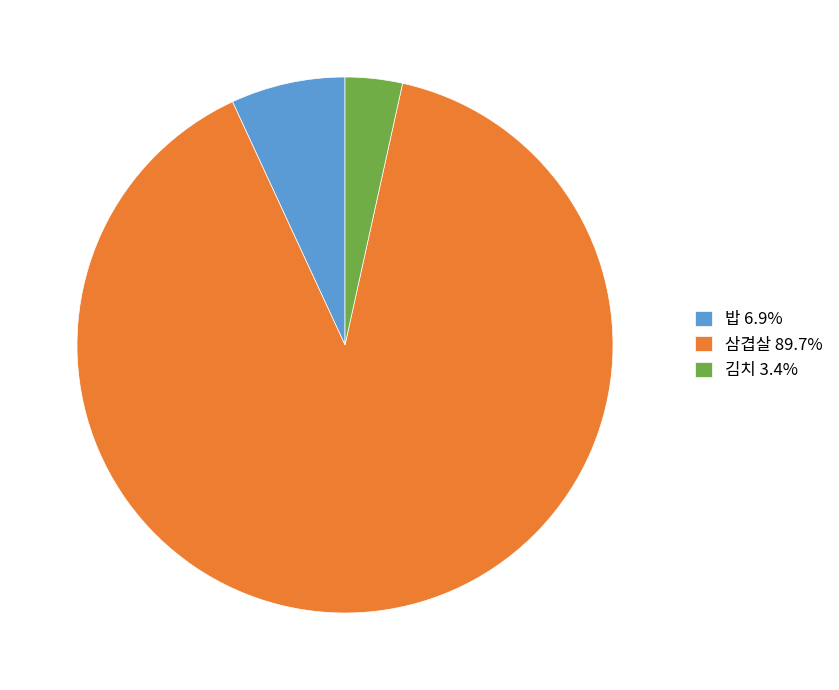

What is the ratio of the value at 김치 3.4% to the value at 밥 6.9%?

0.5